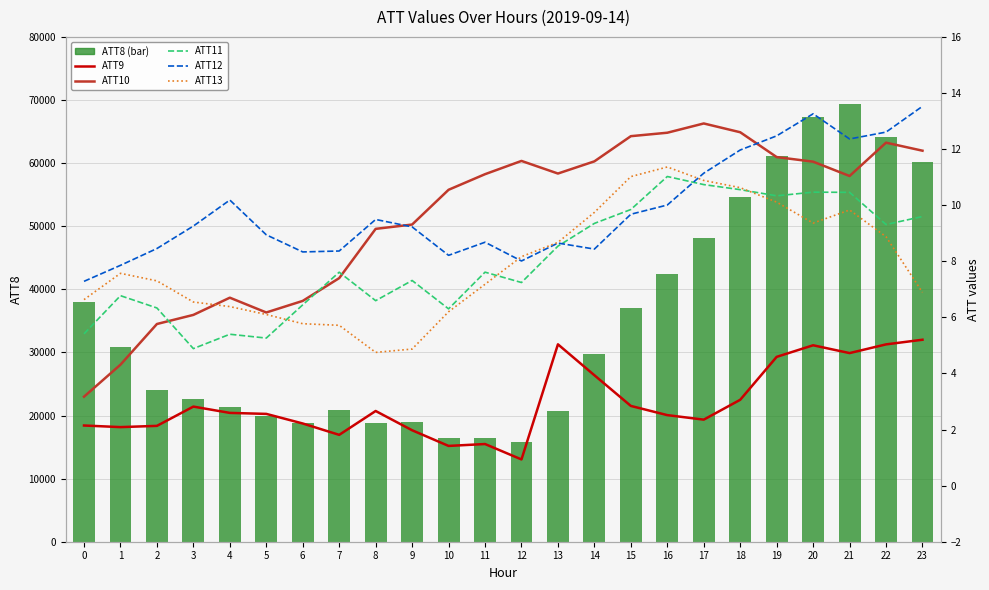

Reading left to right, extract all data points from this chart.

ATT8 (bar): 38000.0	30900.0	24000.0	22600.0	21400.0	20000.0	18800.0	20800.0	18800.0	19000.0	16500.0	16400.0	15800.0	20700.0	29800.0	37000.0	42500.0	48100.0	54600.0	61100.0	67300.0	69400.0	64200.0	60200.0
ATT9: 2.1	2.1	2.1	2.8	2.6	2.6	2.2	1.8	2.7	2.0	1.4	1.5	0.9	5.0	3.9	2.8	2.5	2.4	3.1	4.6	5.0	4.7	5.0	5.2
ATT10: 3.2	4.3	5.8	6.1	6.7	6.2	6.6	7.4	9.2	9.3	10.5	11.1	11.6	11.1	11.6	12.5	12.6	12.9	12.6	11.7	11.6	11.0	12.2	11.9
ATT11: 5.4	6.8	6.3	4.9	5.4	5.3	6.4	7.6	6.6	7.3	6.3	7.6	7.2	8.5	9.3	9.8	11.0	10.7	10.6	10.3	10.5	10.5	9.3	9.6
ATT12: 7.3	7.9	8.5	9.3	10.2	8.9	8.3	8.4	9.5	9.2	8.2	8.7	8.0	8.6	8.4	9.7	10.0	11.1	12.0	12.5	13.3	12.4	12.6	13.5
ATT13: 6.6	7.6	7.3	6.5	6.4	6.1	5.8	5.7	4.8	4.9	6.2	7.2	8.2	8.7	9.7	11.0	11.4	10.9	10.6	10.1	9.4	9.8	8.9	6.9